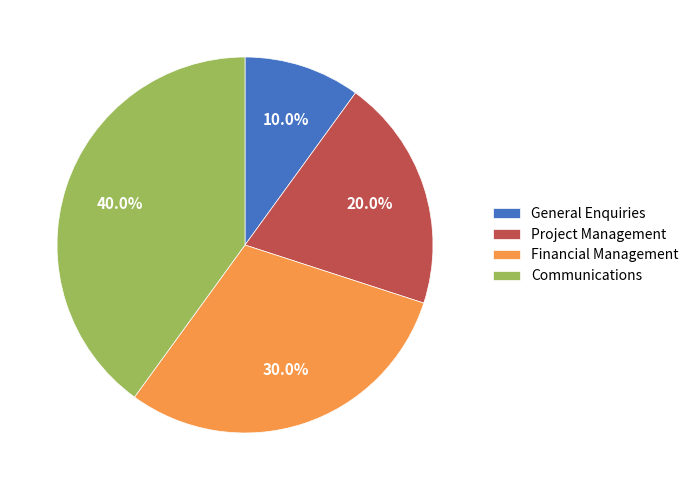

How much of the chart is everything except Communications?

60.0%